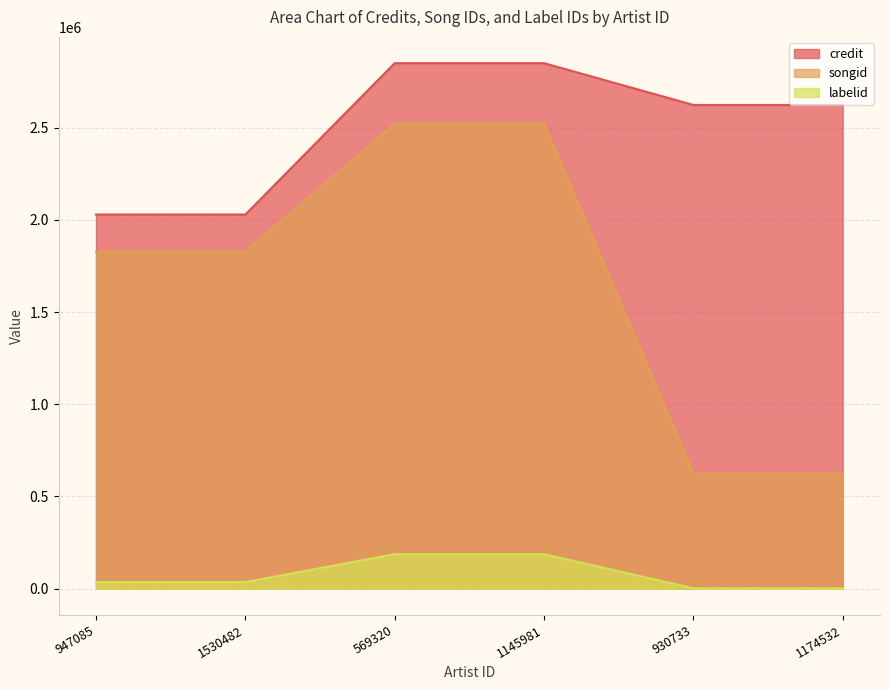

Does the chart have visible grid lines?

Yes